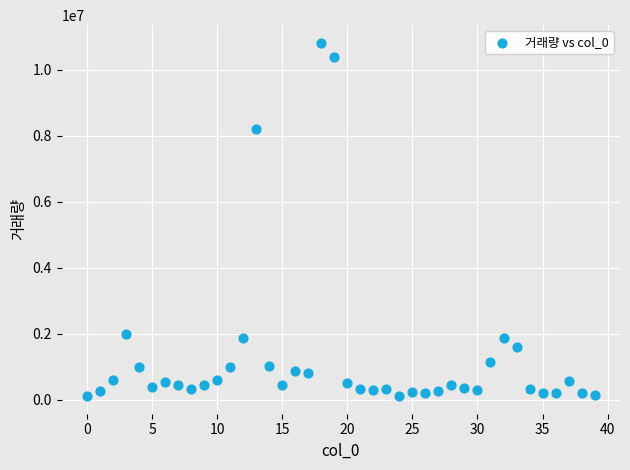

What Y value in the scatter plot is closest to 5465009?

8189275